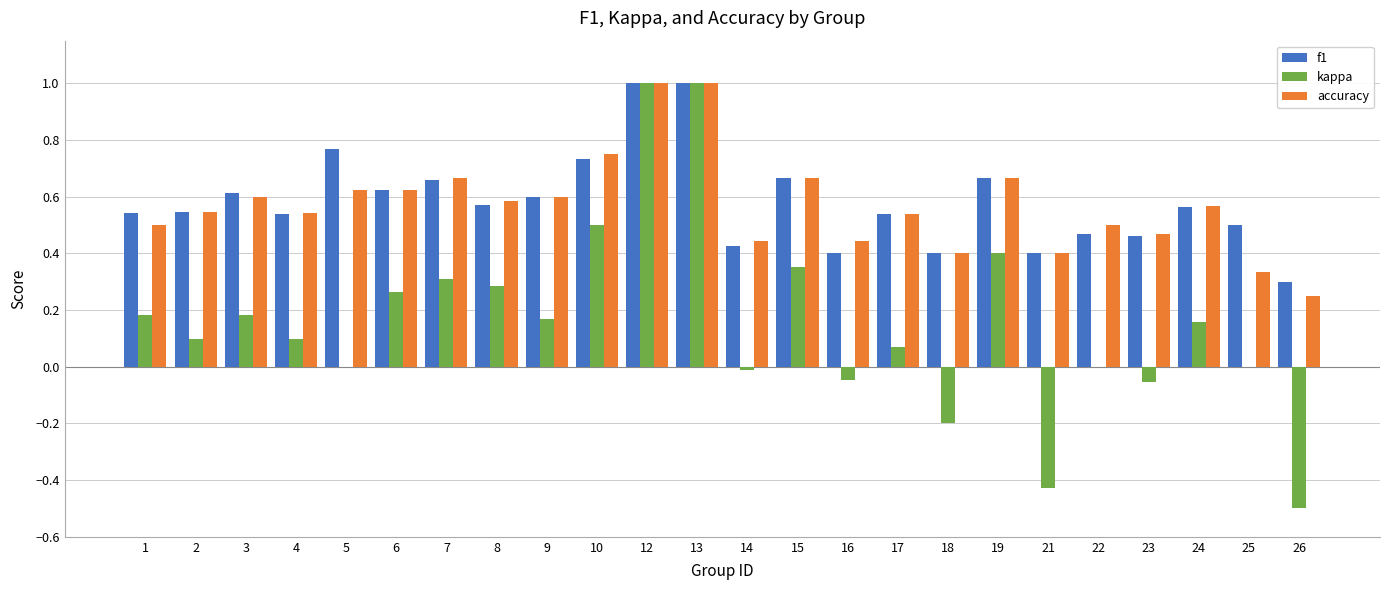

The f1 series shows 0.4 at 18. True or false?

True